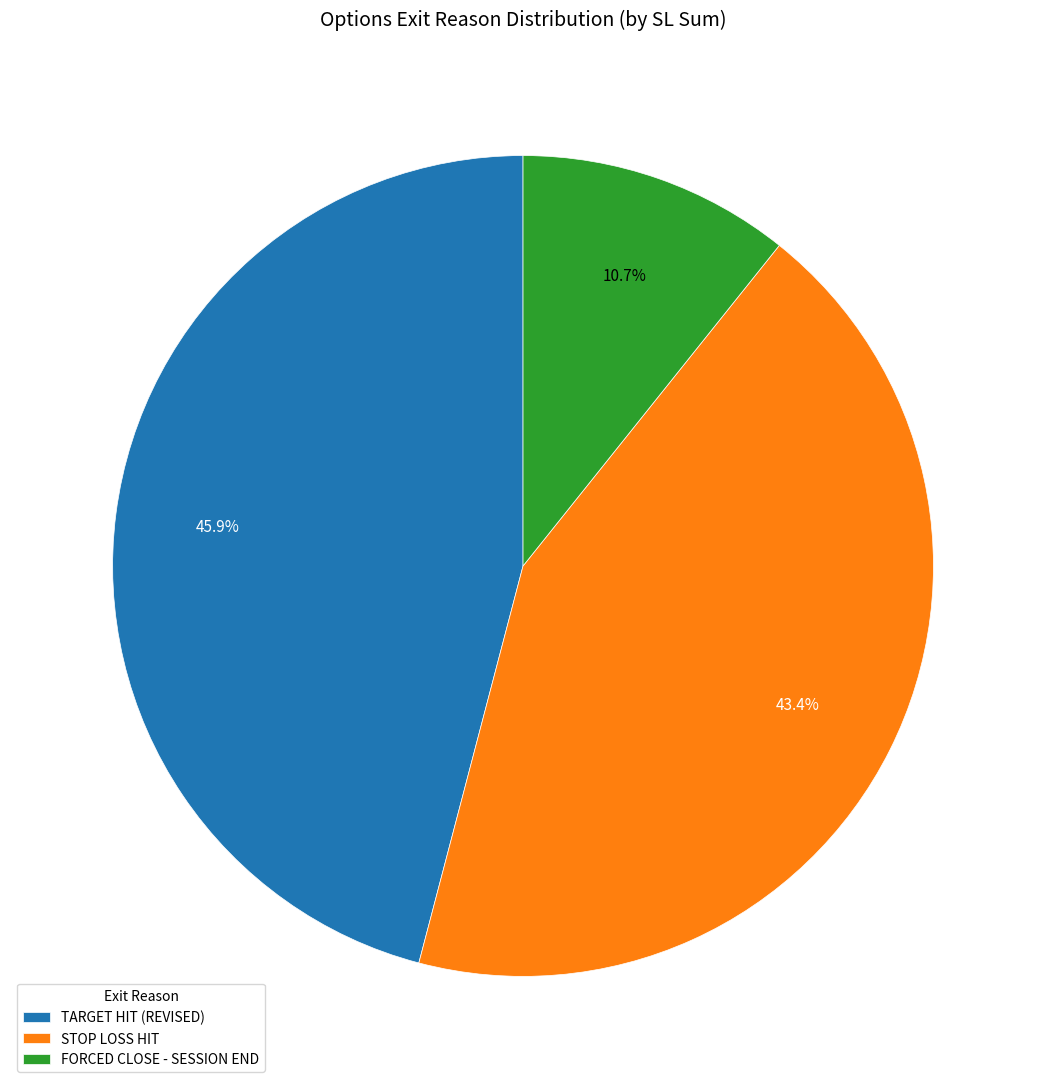

What portion of the pie excludes STOP LOSS HIT?

56.6%